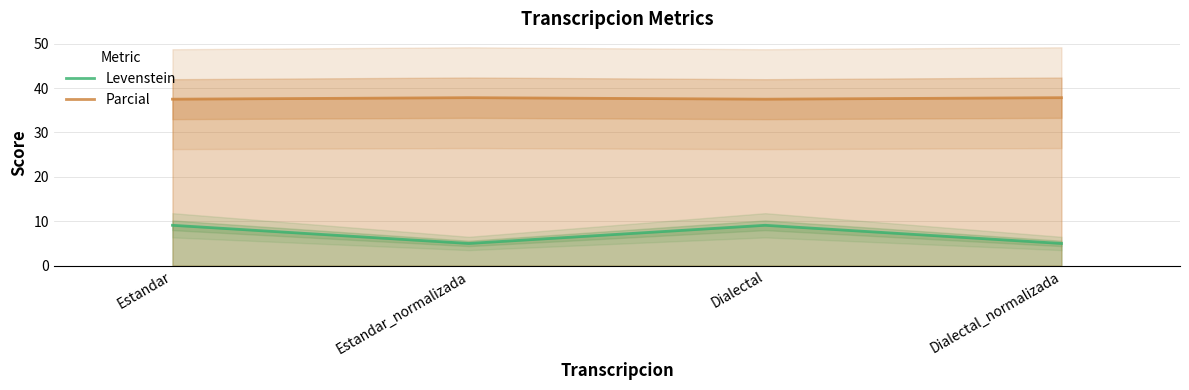

Read the Parcial value at Estandar_normalizada.

37.8